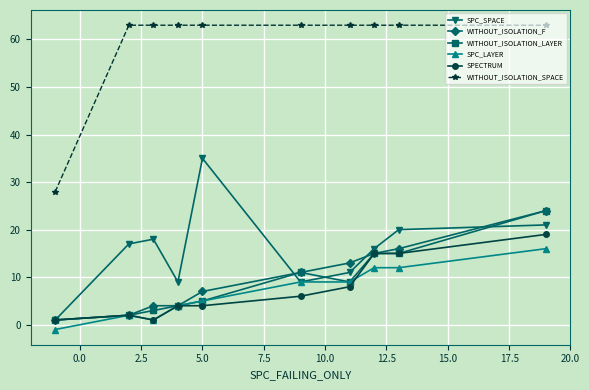

What is the value of the WITHOUT_ISOLATION_LAYER point at the 10th from the left?

24